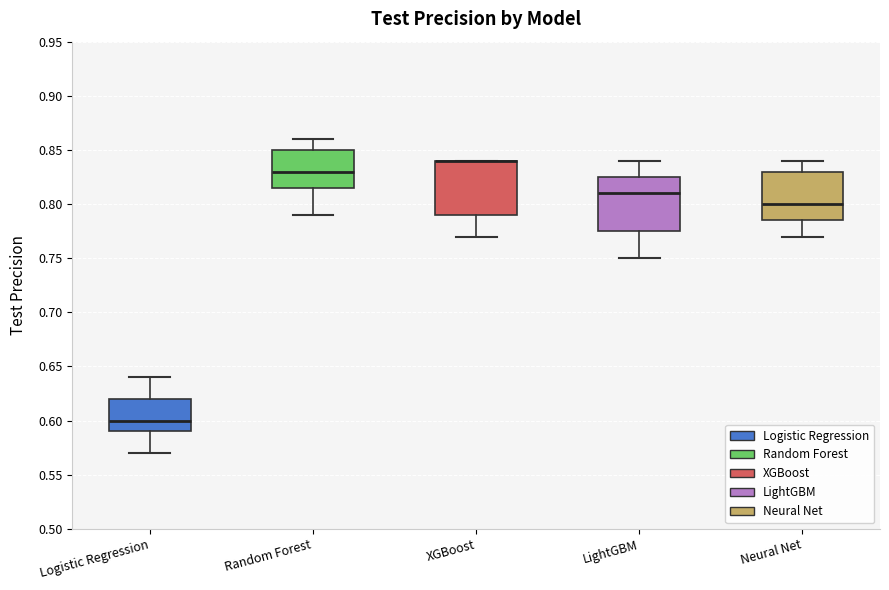

Where does the upper whisker of the box for Random Forest end on the y-axis? The values are not printed on the chart, so give them approximately, as read against the axis.

0.860